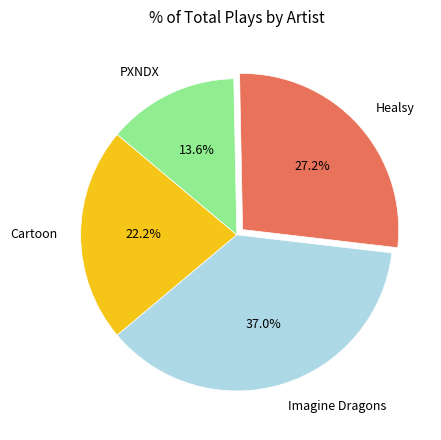

Which category has the biggest portion of the pie?

Imagine Dragons